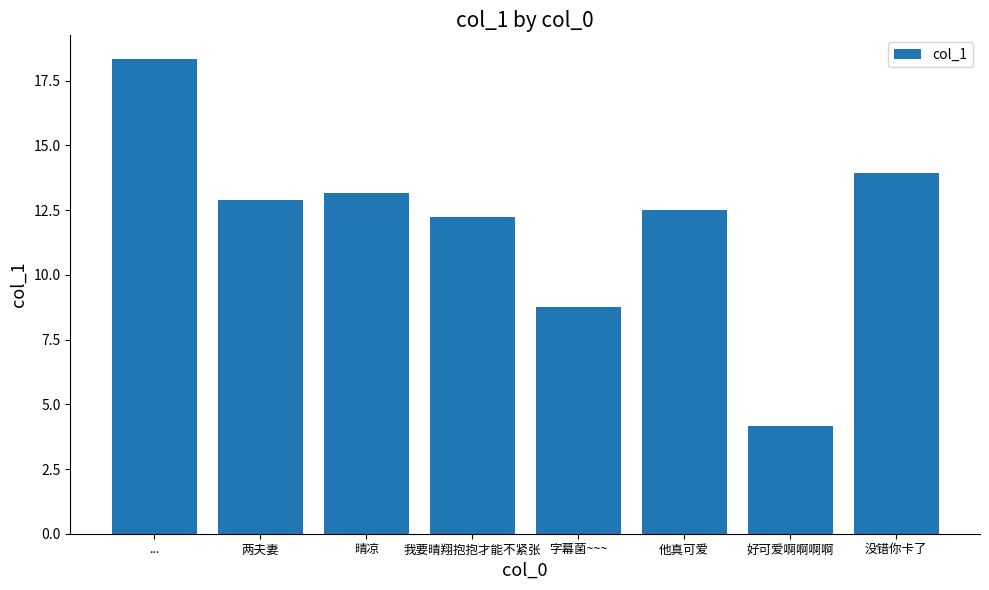

What is the sum of the values at 他真可爱 and 晴凉?

25.7